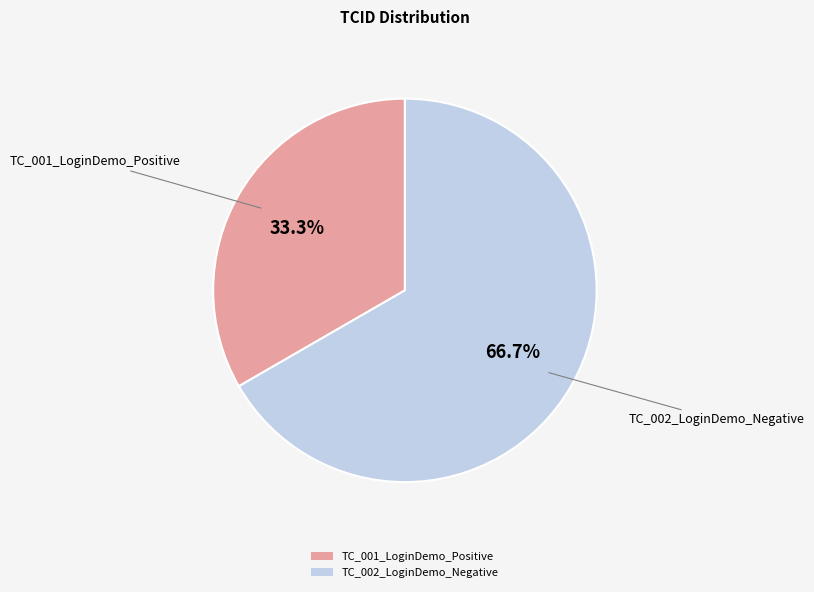

Is there a majority slice in this chart?

Yes